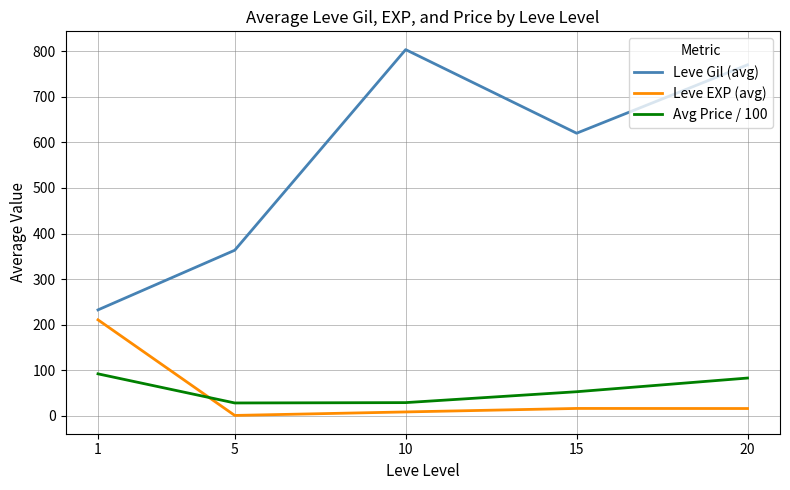

Which series has the widest spread of values?

Leve Gil (avg)